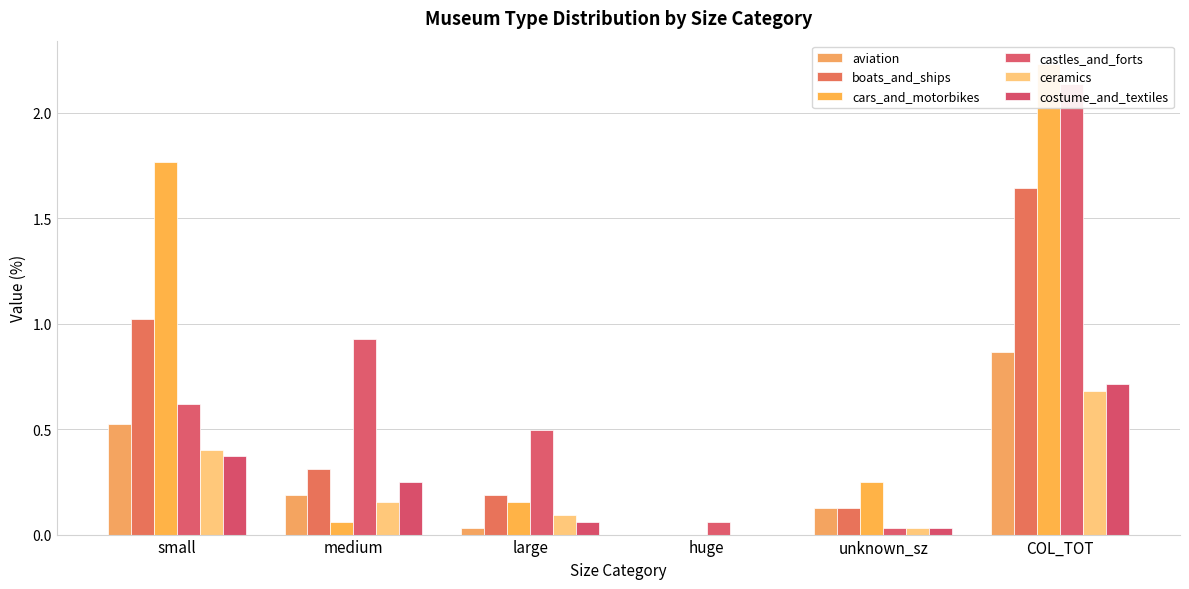

Reading left to right, transcribe all the data shown in this chart.

aviation: 0.5	0.2	0.0	0.0	0.1	0.9
boats_and_ships: 1.0	0.3	0.2	0.0	0.1	1.6
cars_and_motorbikes: 1.8	0.1	0.2	0.0	0.2	2.2
castles_and_forts: 0.6	0.9	0.5	0.1	0.0	2.1
ceramics: 0.4	0.2	0.1	0.0	0.0	0.7
costume_and_textiles: 0.4	0.2	0.1	0.0	0.0	0.7